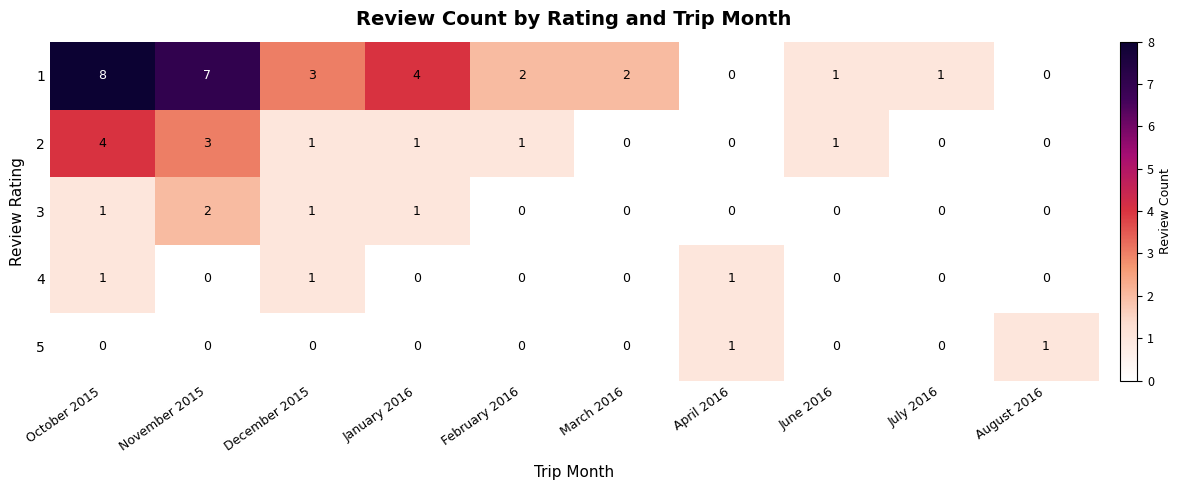

What is the average value of the 1 series?

3